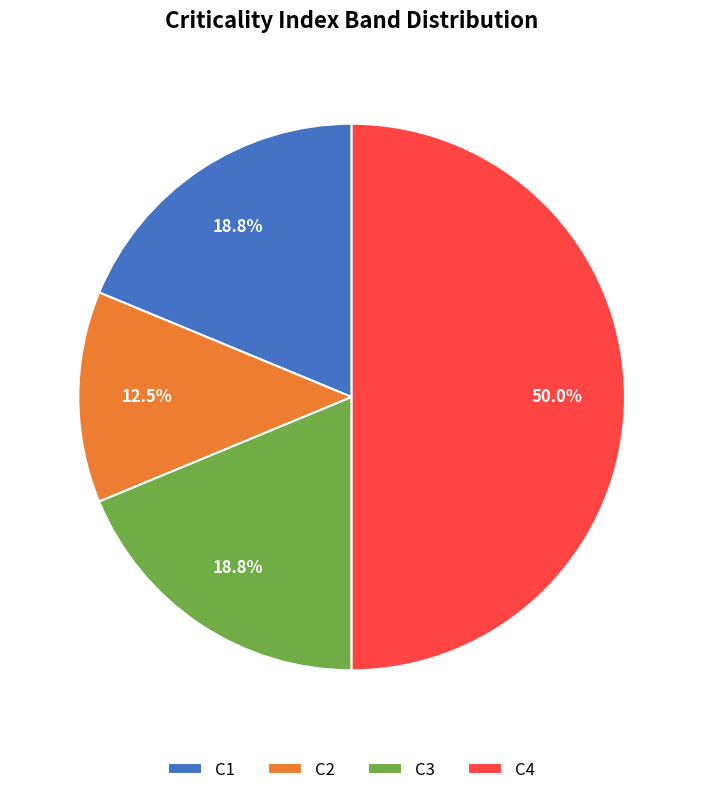

What portion of the pie excludes C4?

50.0%